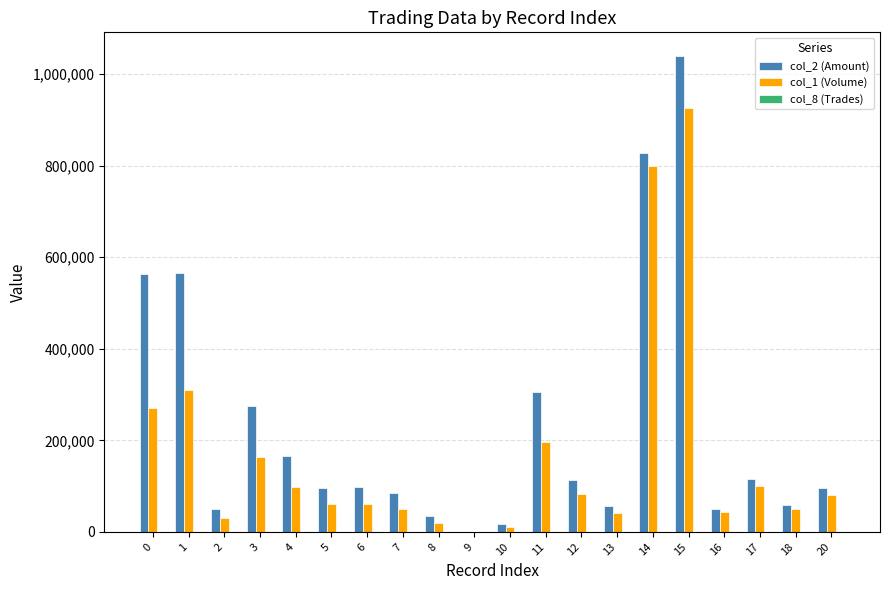

Which series has the widest spread of values?

col_2 (Amount)